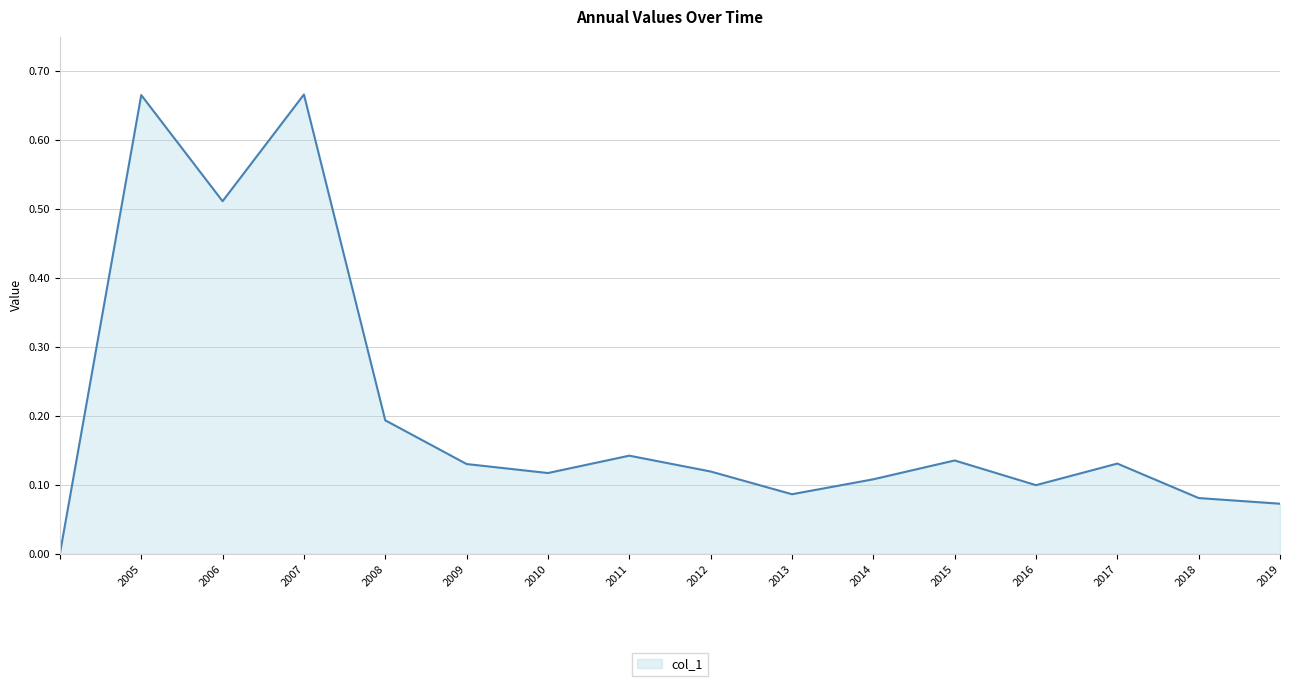

How many lines are shown in the chart?

1